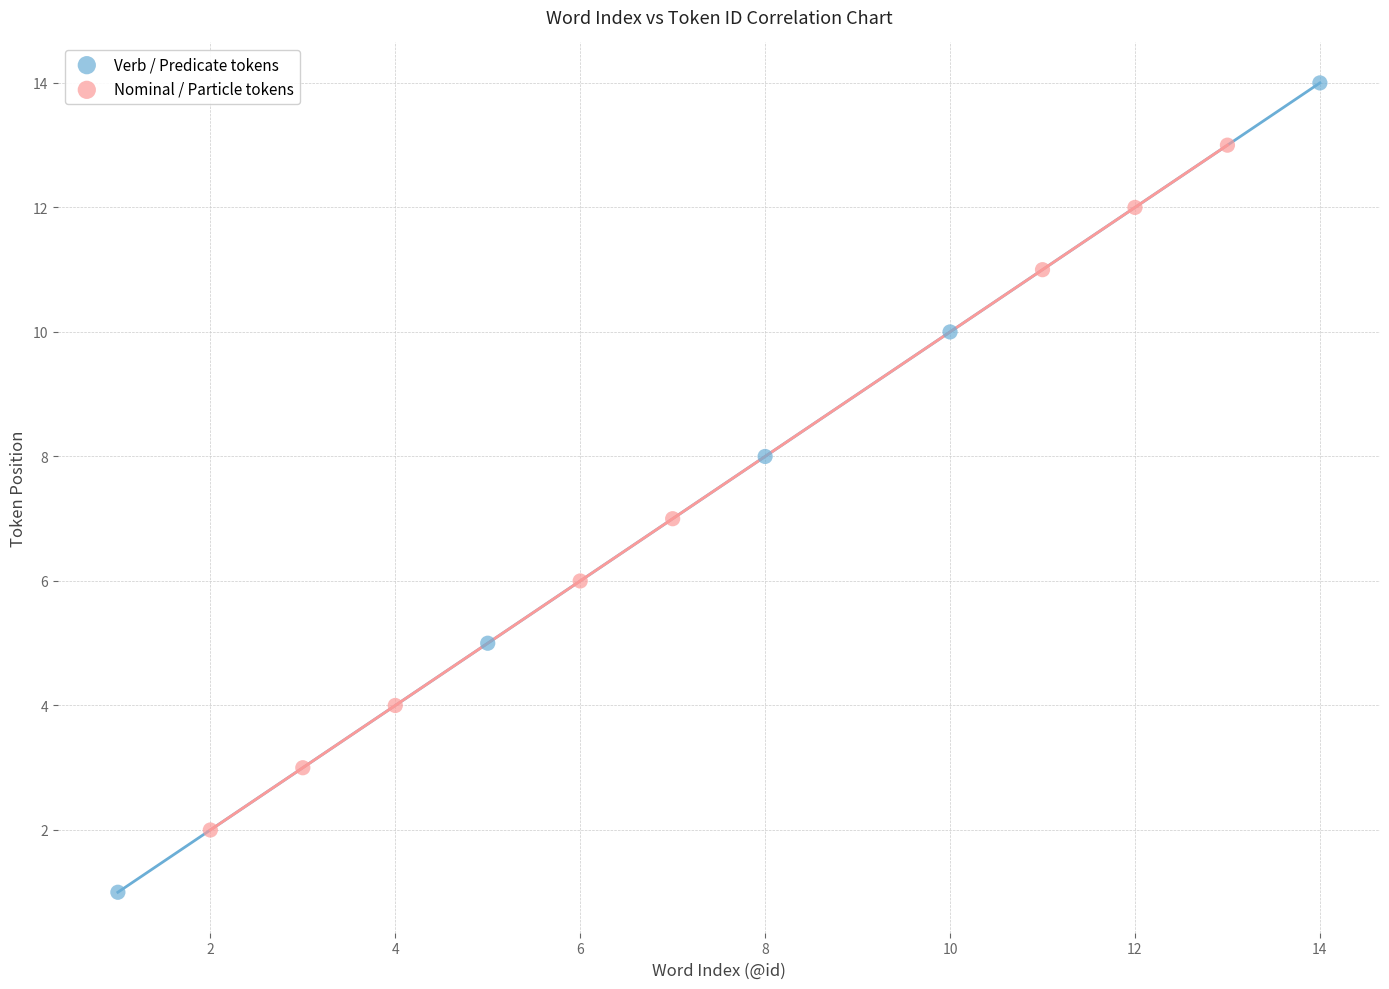

Which series contains the lowest Y value?

Verb / Predicate tokens